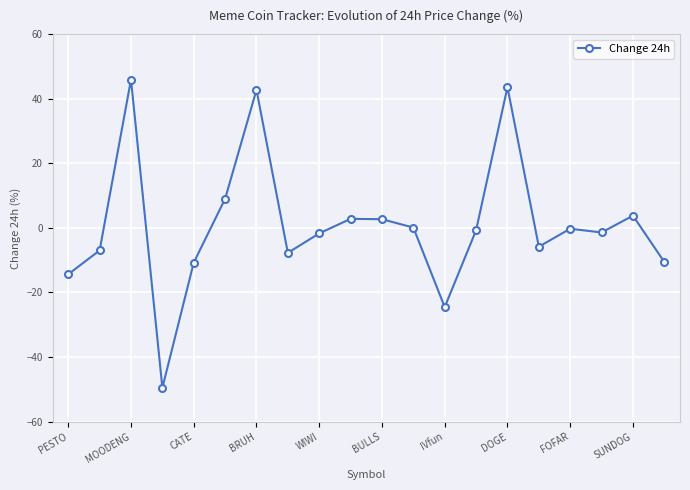

What is the value of the 8th point from the left?

-7.7